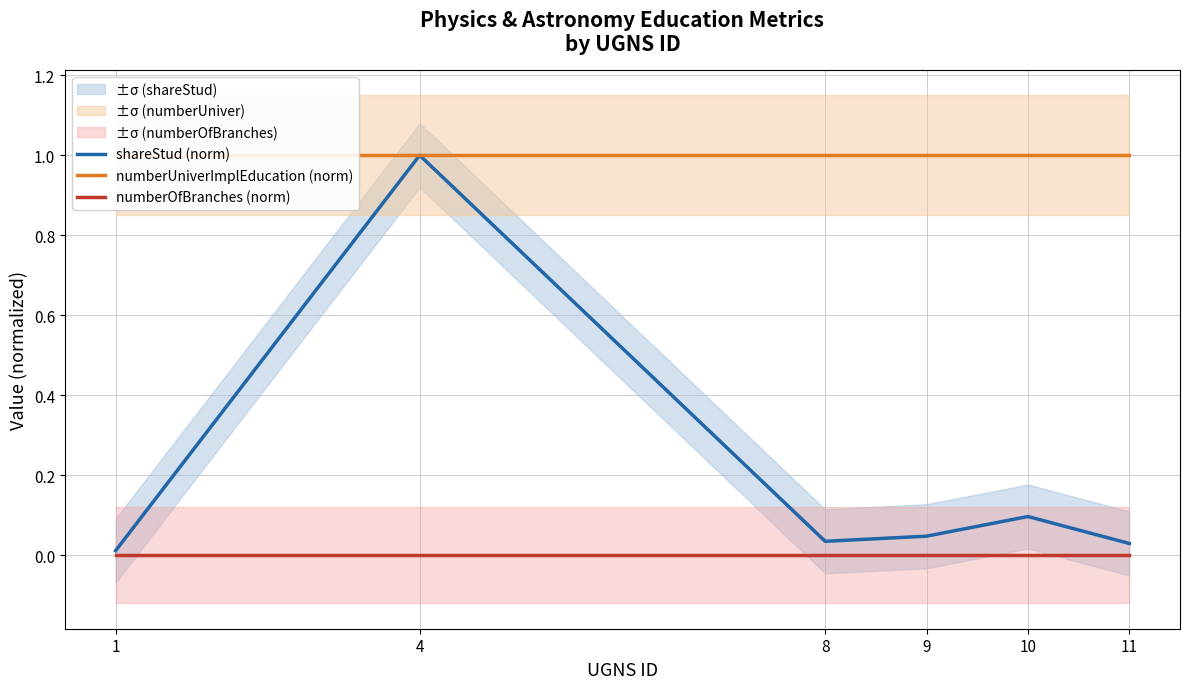

Where is numberUniverImplEducation (norm) nearest to the value 1?

1